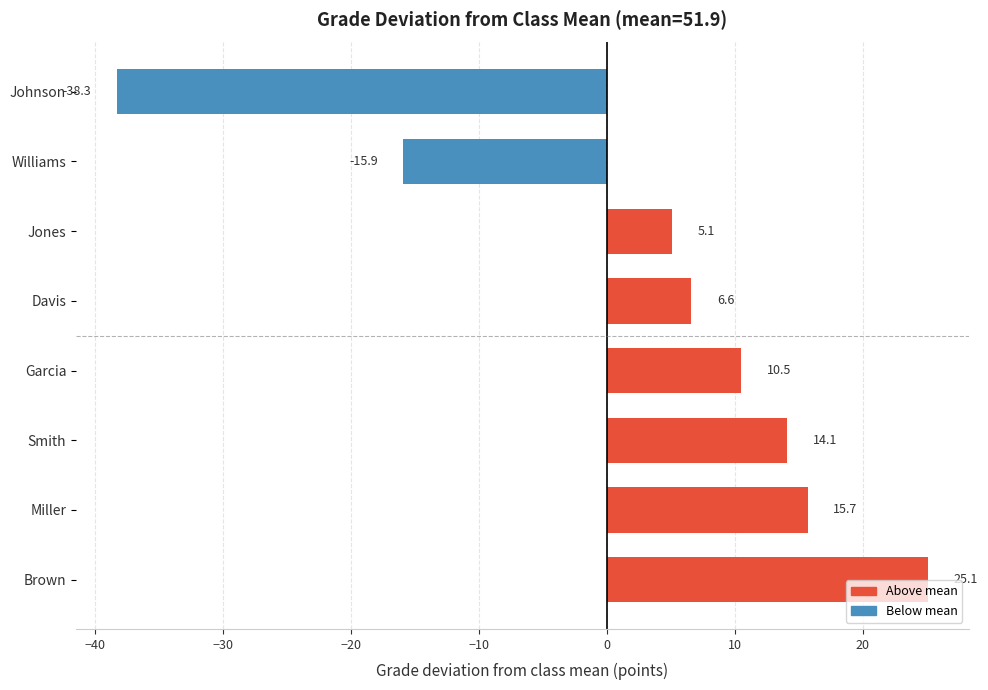

Reading bottom to top, what are all the values shown in this chart?

25.1	15.7	14.1	10.5	6.6	5.1	-15.9	-38.3